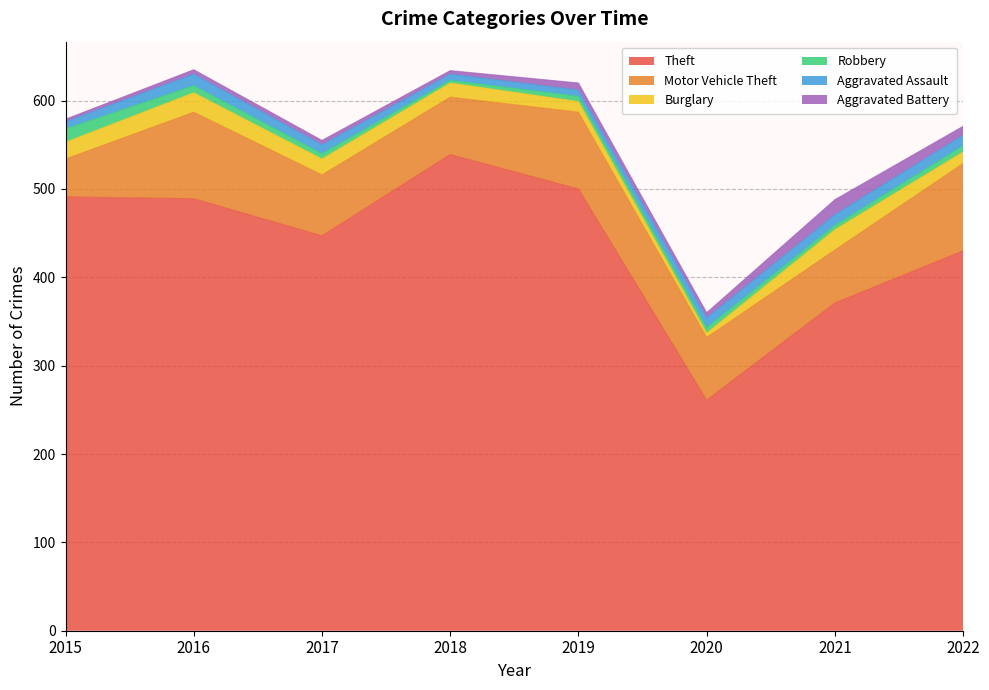

Which category has the lowest value across all series?

2018